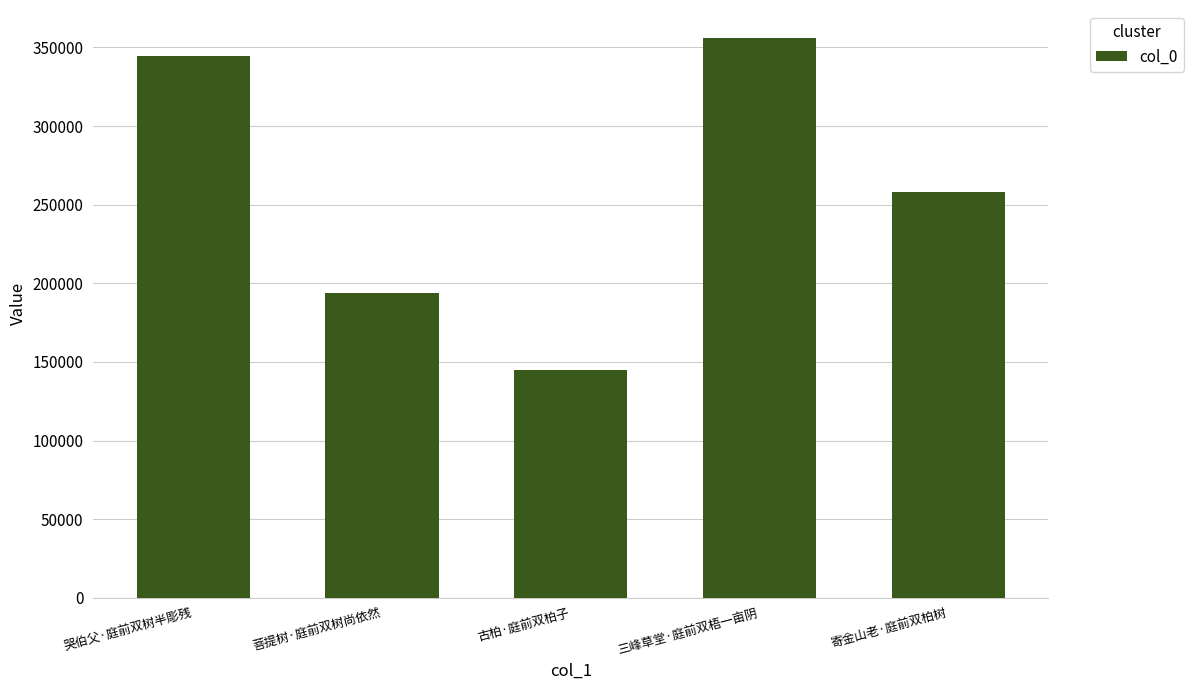

At which category does the chart reach its minimum across all series?

古柏·庭前双柏子